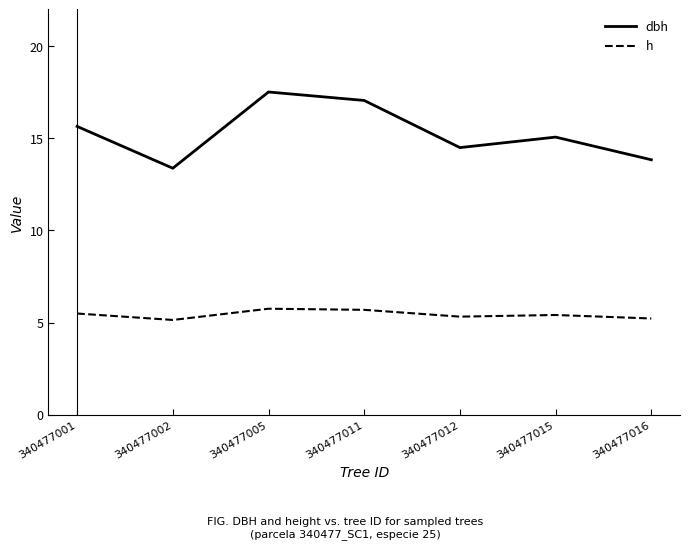

What is the difference between the h values at 340477015 and 340477005?

0.3